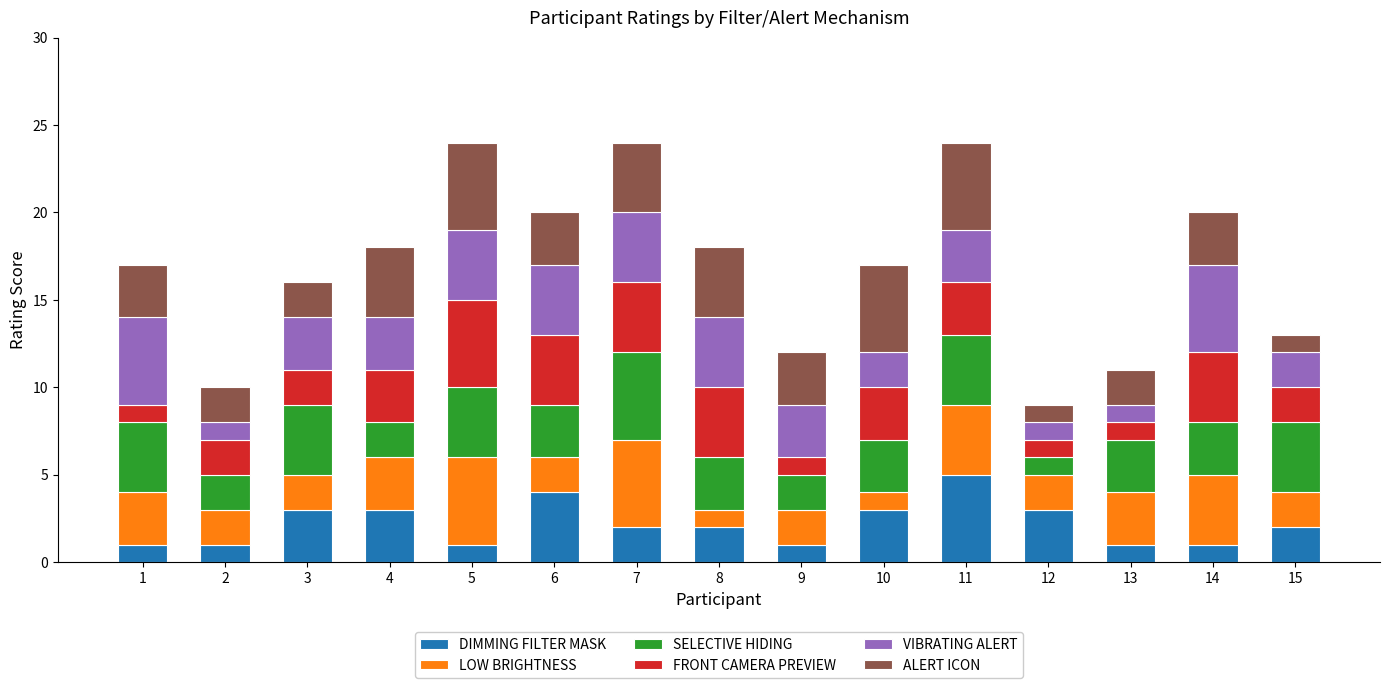

What is the sum of all DIMMING FILTER MASK values?

33